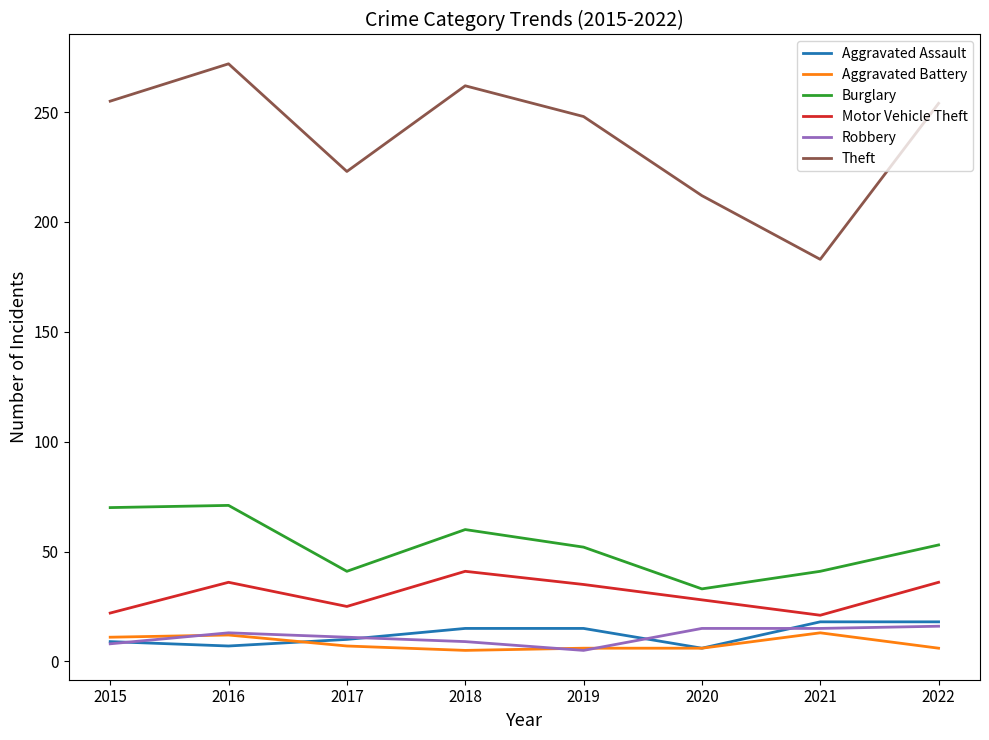

True or false: Burglary and Robbery cross at least once.

False